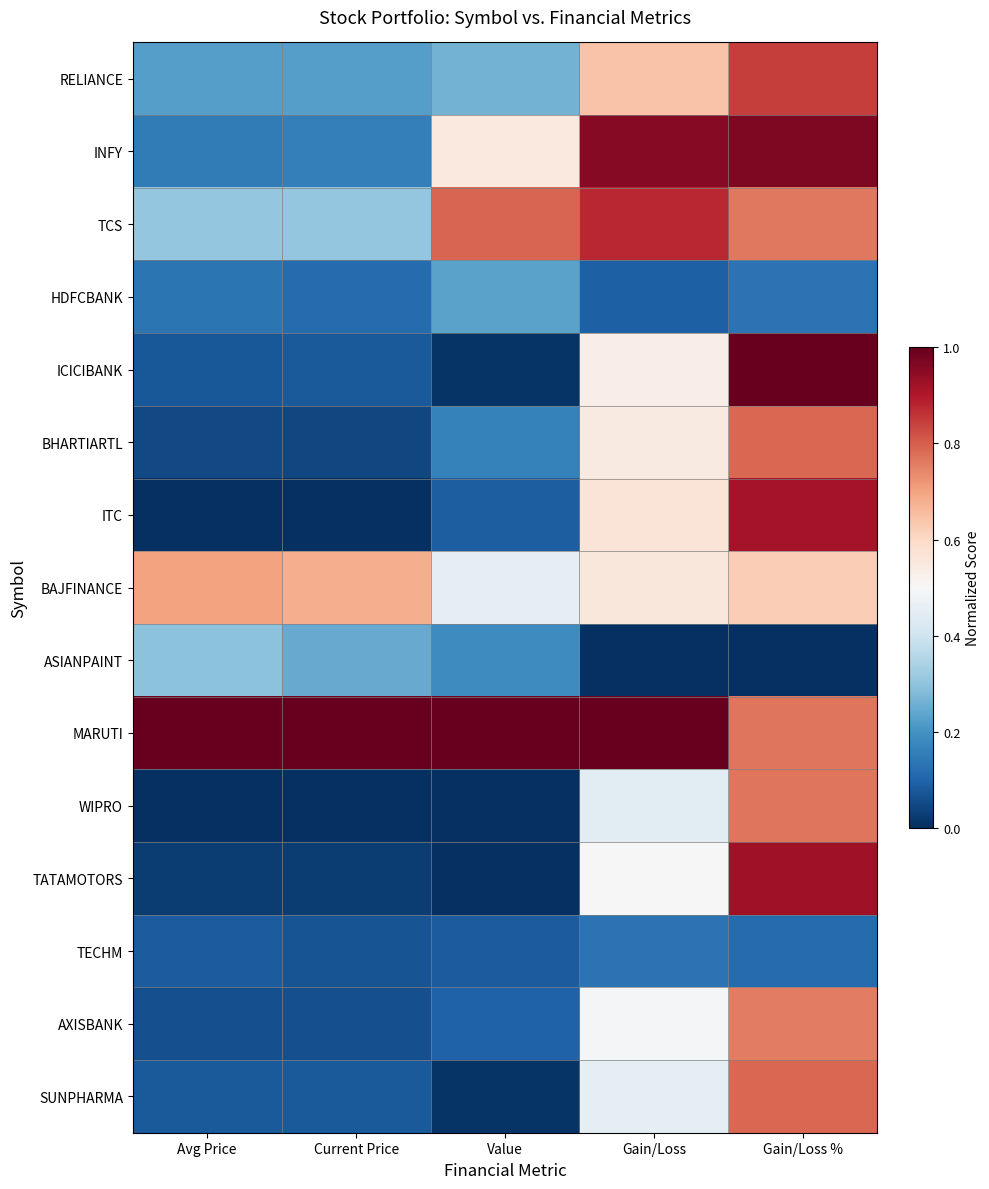

How many distinct data groups are displayed?

15